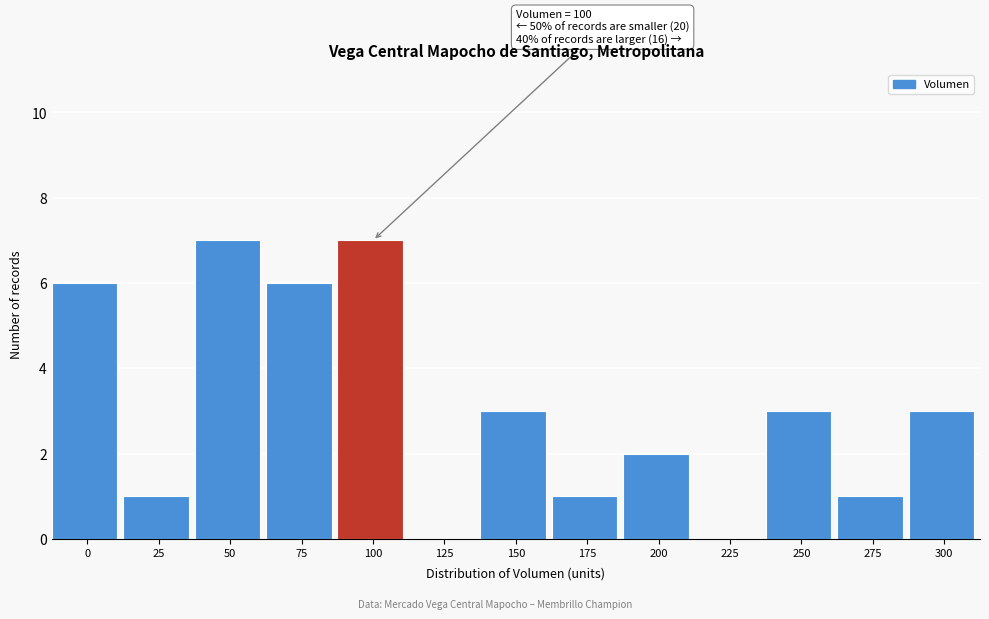

Reading left to right, list all the values displayed in this chart.

0=6	25=1	50=7	75=6	100=7	125=0	150=3	175=1	200=2	225=0	250=3	275=1	300=3